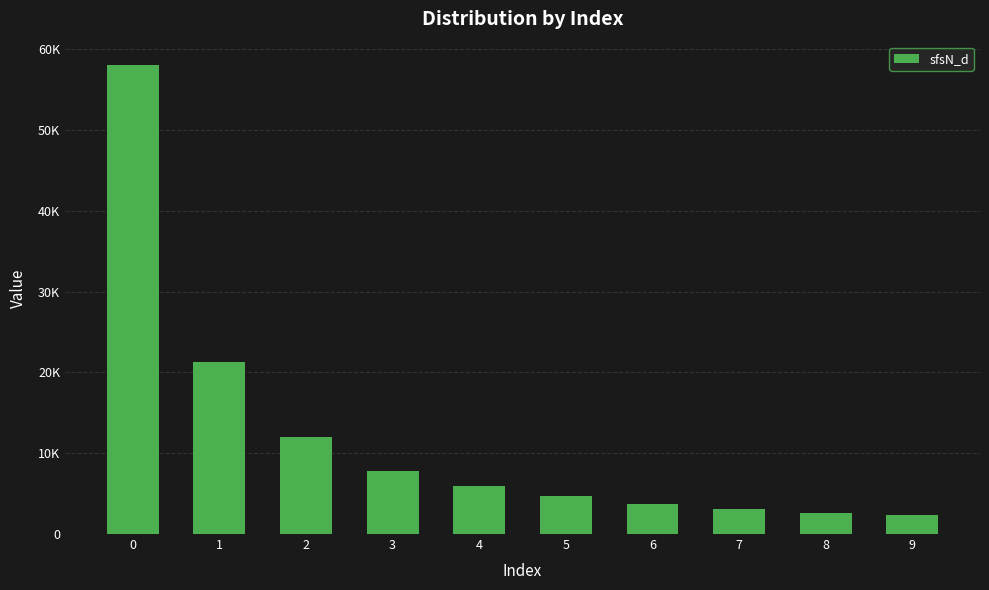

Are the bars horizontal?

No